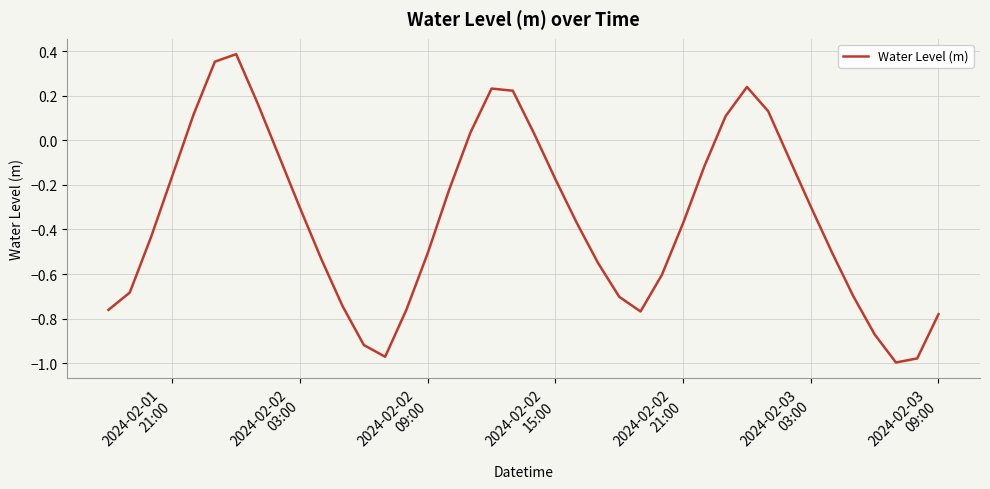

How many values are below zero?

29